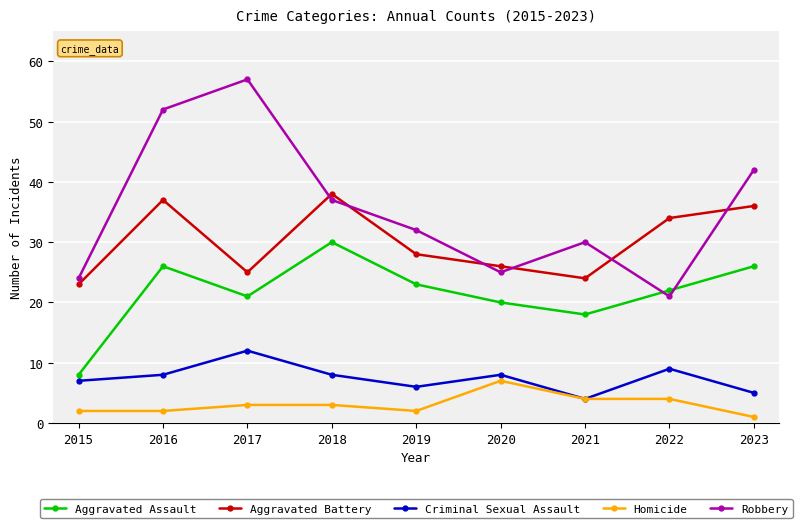

What is the difference between the second highest and second lowest values in the Homicide series?

2